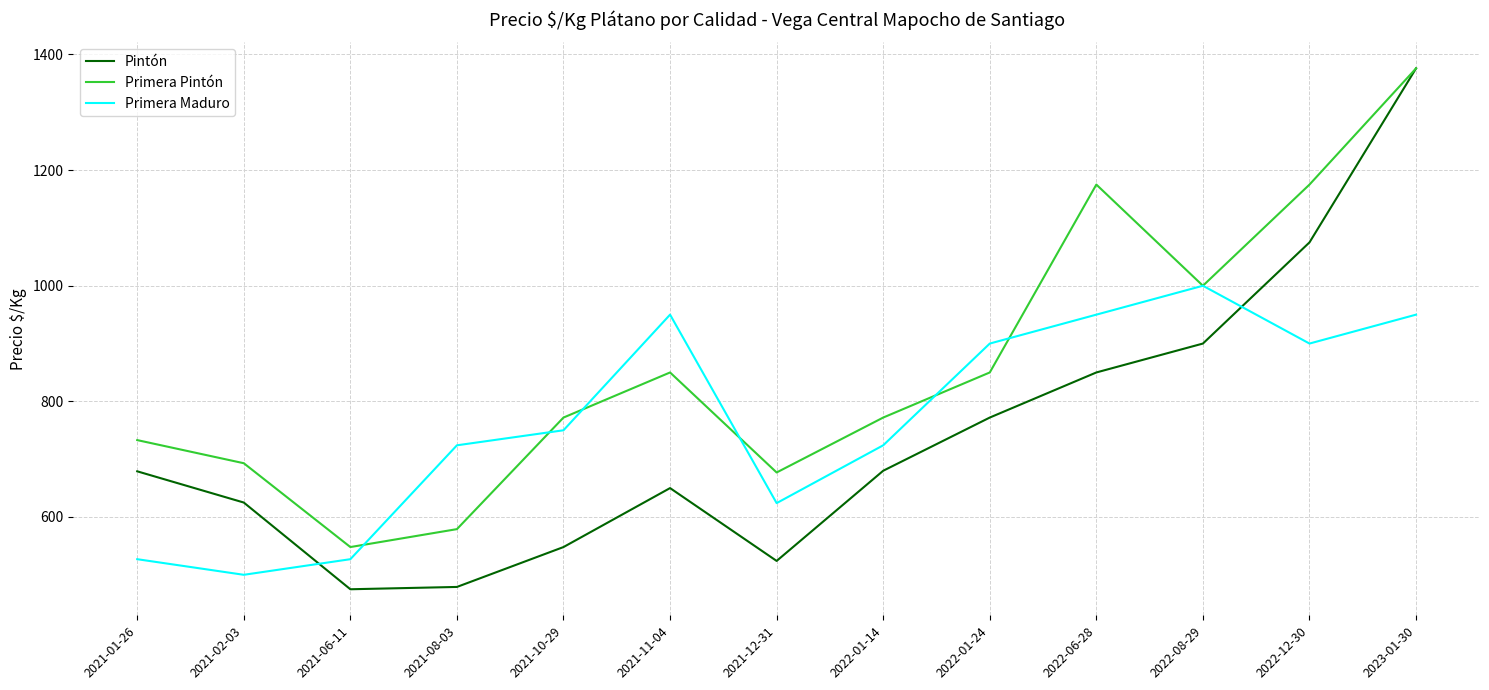

The value of Primera Maduro at 2023-01-30 is 950. True or false?

True